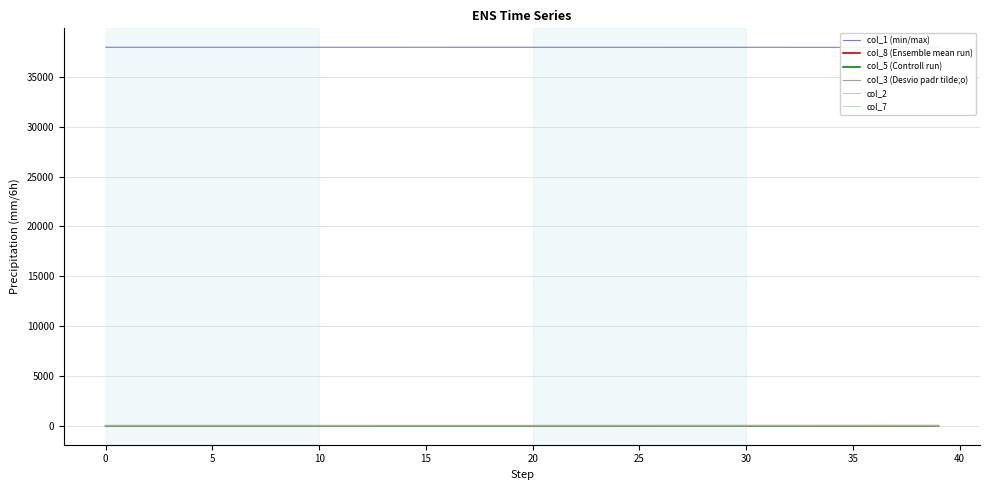

True or false: col_3 (Desvio padr tilde;o) has a value of 1.8 at 36.

True